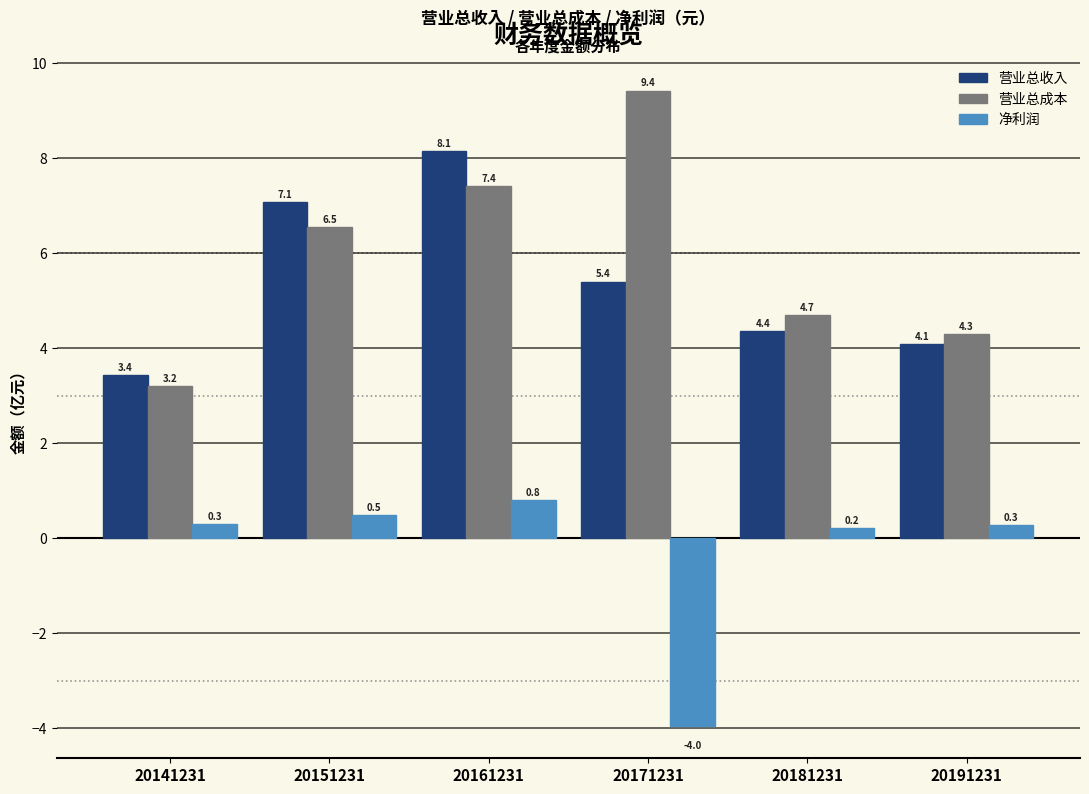

Reading right to left, list all the values displayed in this chart.

营业总收入: 20191231=4.1	20181231=4.4	20171231=5.4	20161231=8.1	20151231=7.1	20141231=3.4
营业总成本: 20191231=4.3	20181231=4.7	20171231=9.4	20161231=7.4	20151231=6.5	20141231=3.2
净利润: 20191231=0.3	20181231=0.2	20171231=-4.0	20161231=0.8	20151231=0.5	20141231=0.3